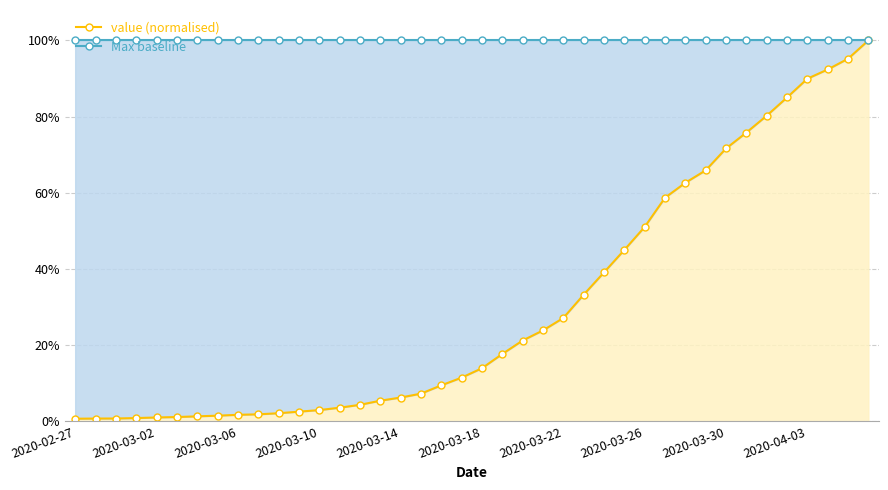

Between 2020-03-14 and 39, which series saw the biggest shift?

value (normalised)